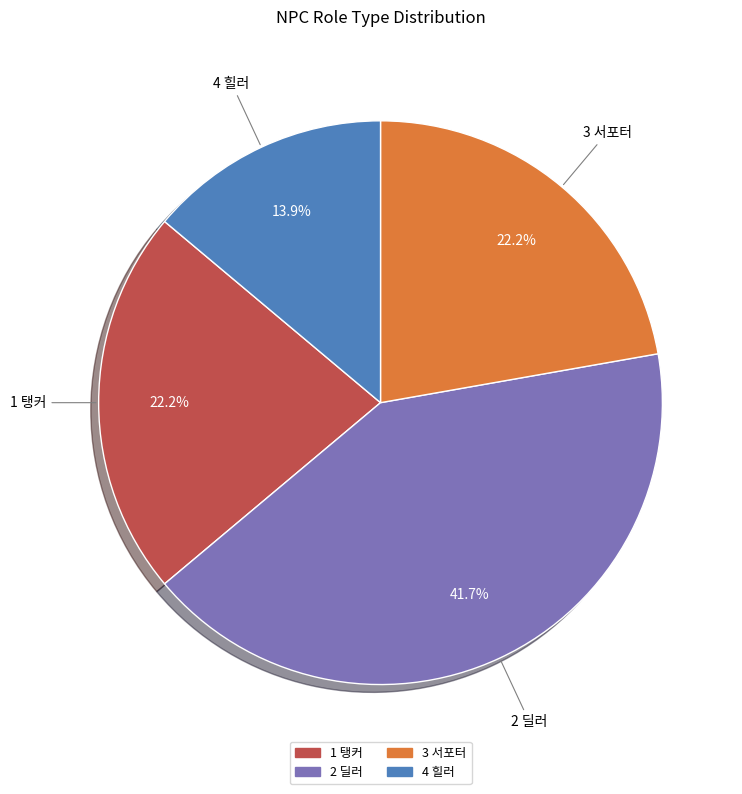

Is there a majority slice in this chart?

No